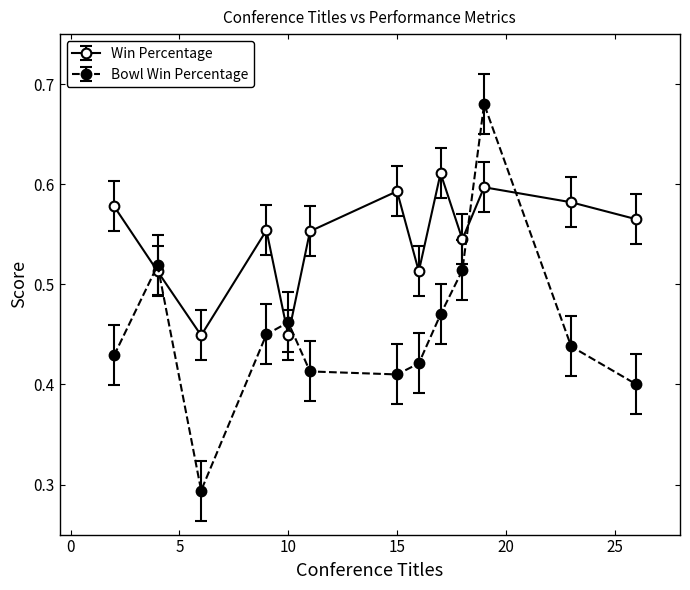

Count the Bowl Win Percentage values in the range 0 to 1.

13